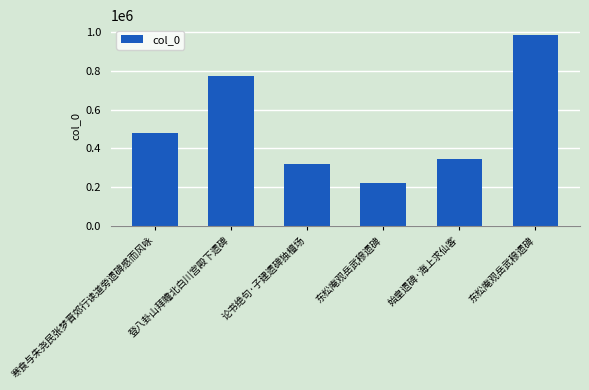

Count the number of categories in the chart.

6